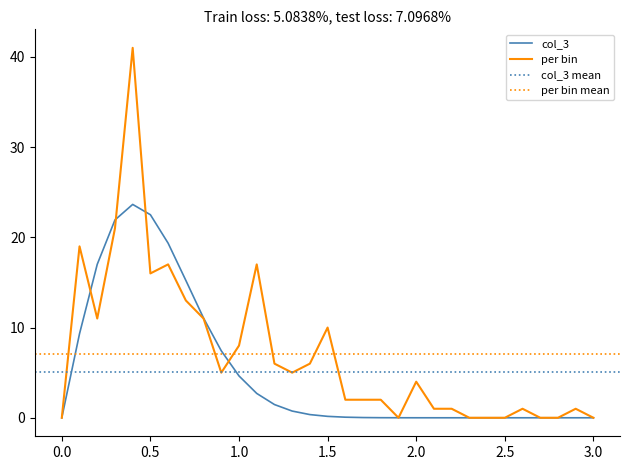

What is the highest value of the per bin series?

41.0